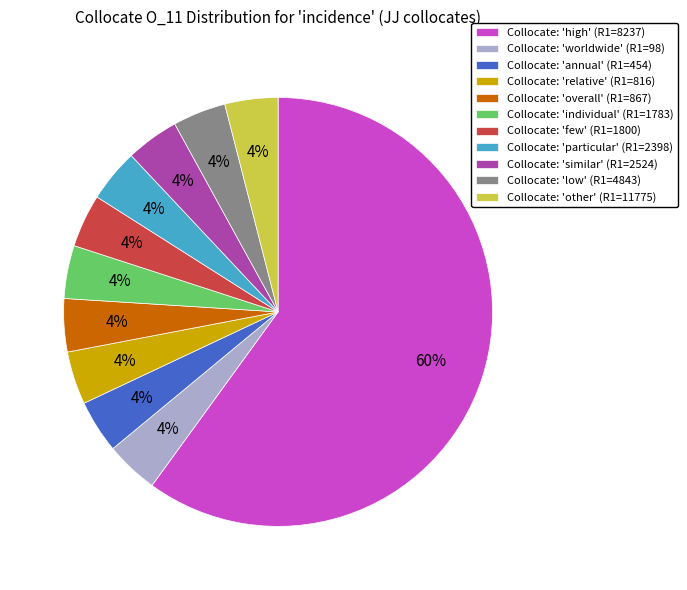

To the nearest percent, what is the average slice percentage?

9%